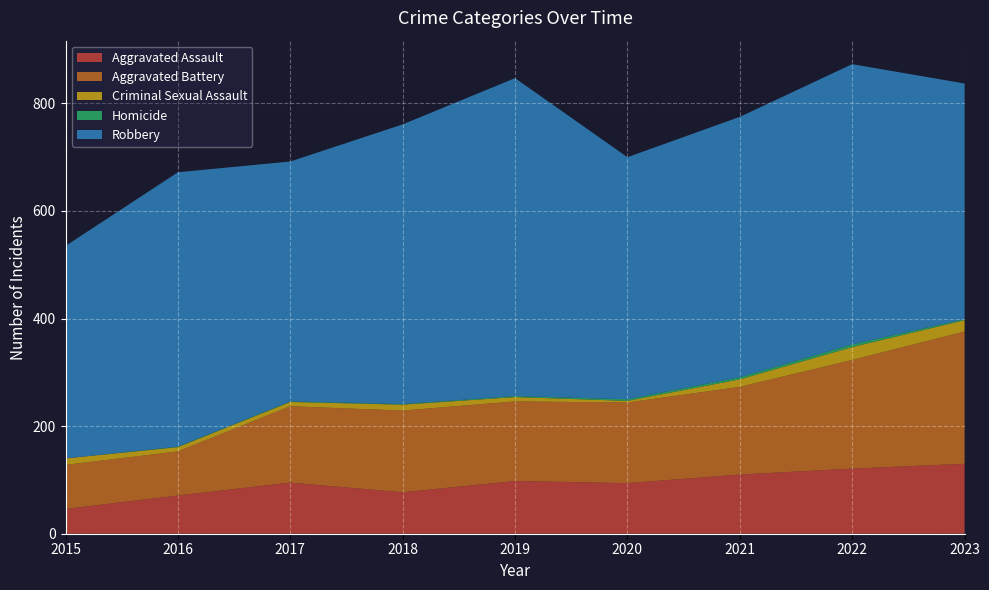

Reading left to right, extract all data points from this chart.

Aggravated Assault: 46	71	95	77	98	94	110	121	130
Aggravated Battery: 82	82	142	152	148	150	163	202	246
Criminal Sexual Assault: 12	8	8	11	8	3	14	24	21
Homicide: 0	1	1	1	2	3	4	5	2
Robbery: 395	510	446	520	591	450	484	521	438